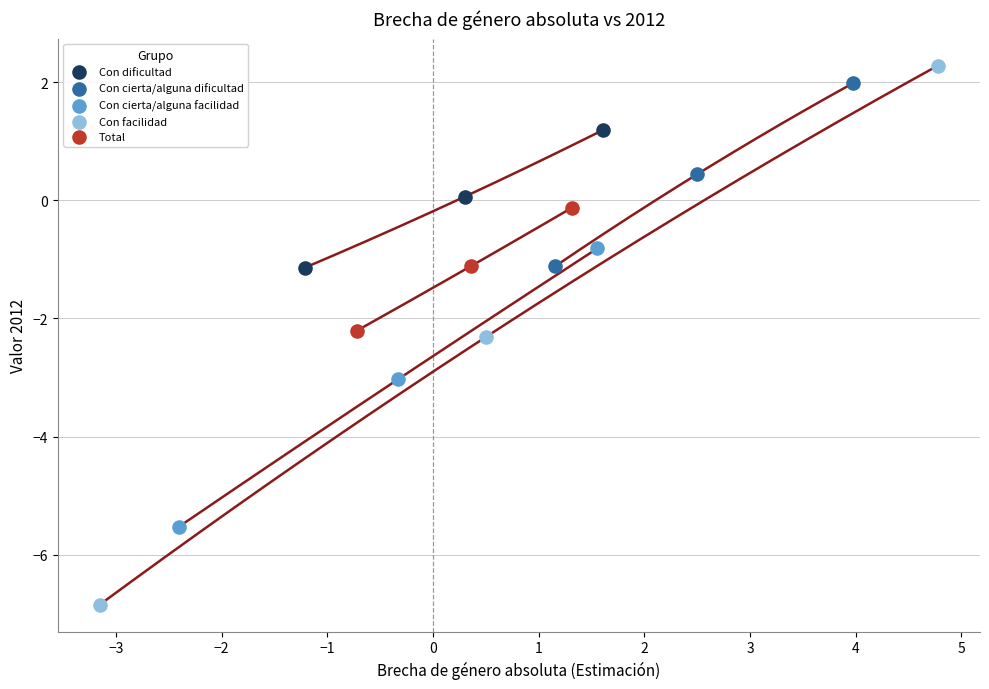

Which series reaches the minimum Y coordinate?

Con facilidad